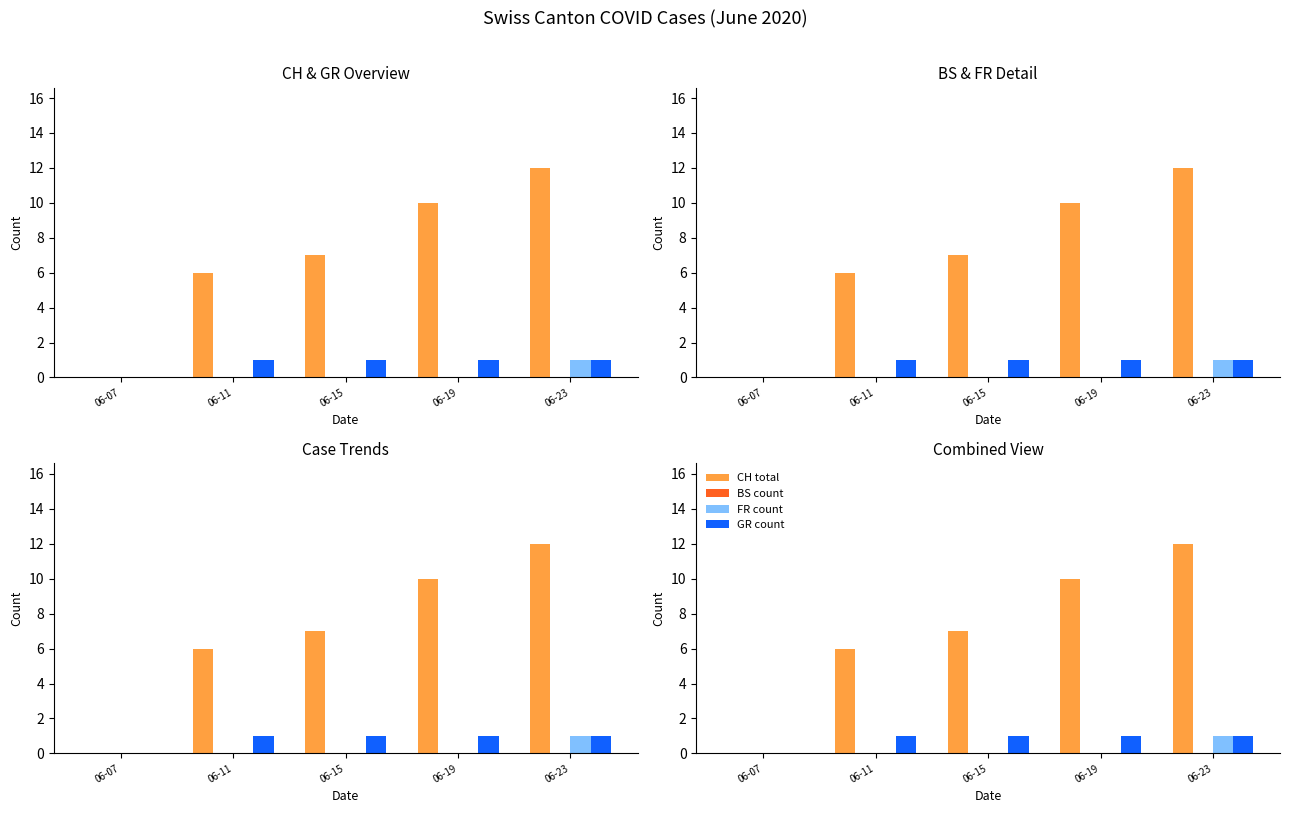

The GR count series shows 1 at 06-19. True or false?

True